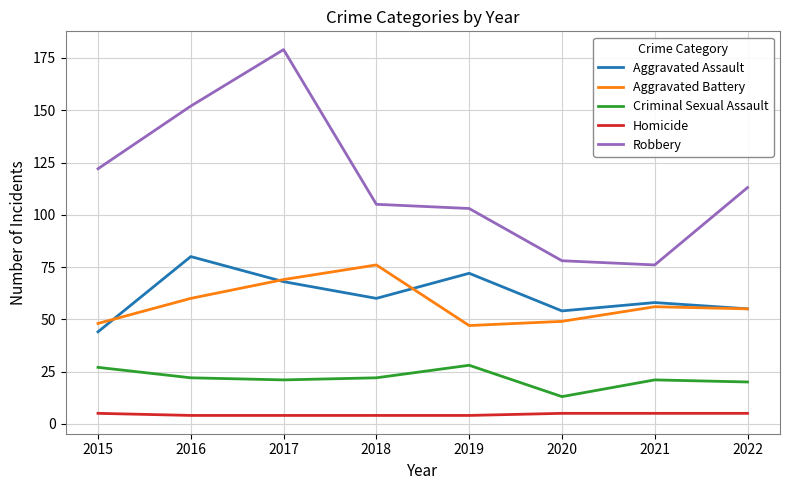

Reading left to right, list all the values displayed in this chart.

Aggravated Assault: 44	80	68	60	72	54	58	55
Aggravated Battery: 48	60	69	76	47	49	56	55
Criminal Sexual Assault: 27	22	21	22	28	13	21	20
Homicide: 5	4	4	4	4	5	5	5
Robbery: 122	152	179	105	103	78	76	113